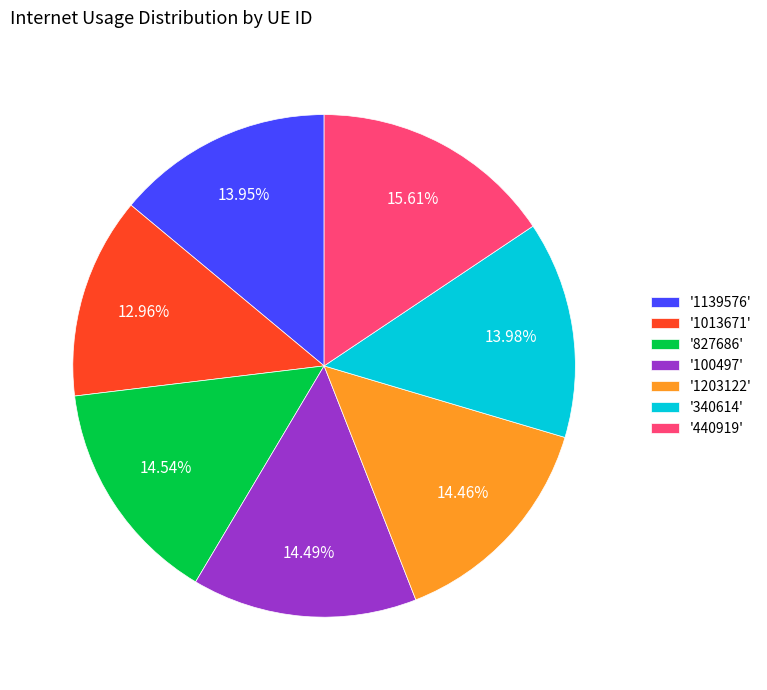

Does any single category account for the majority?

No